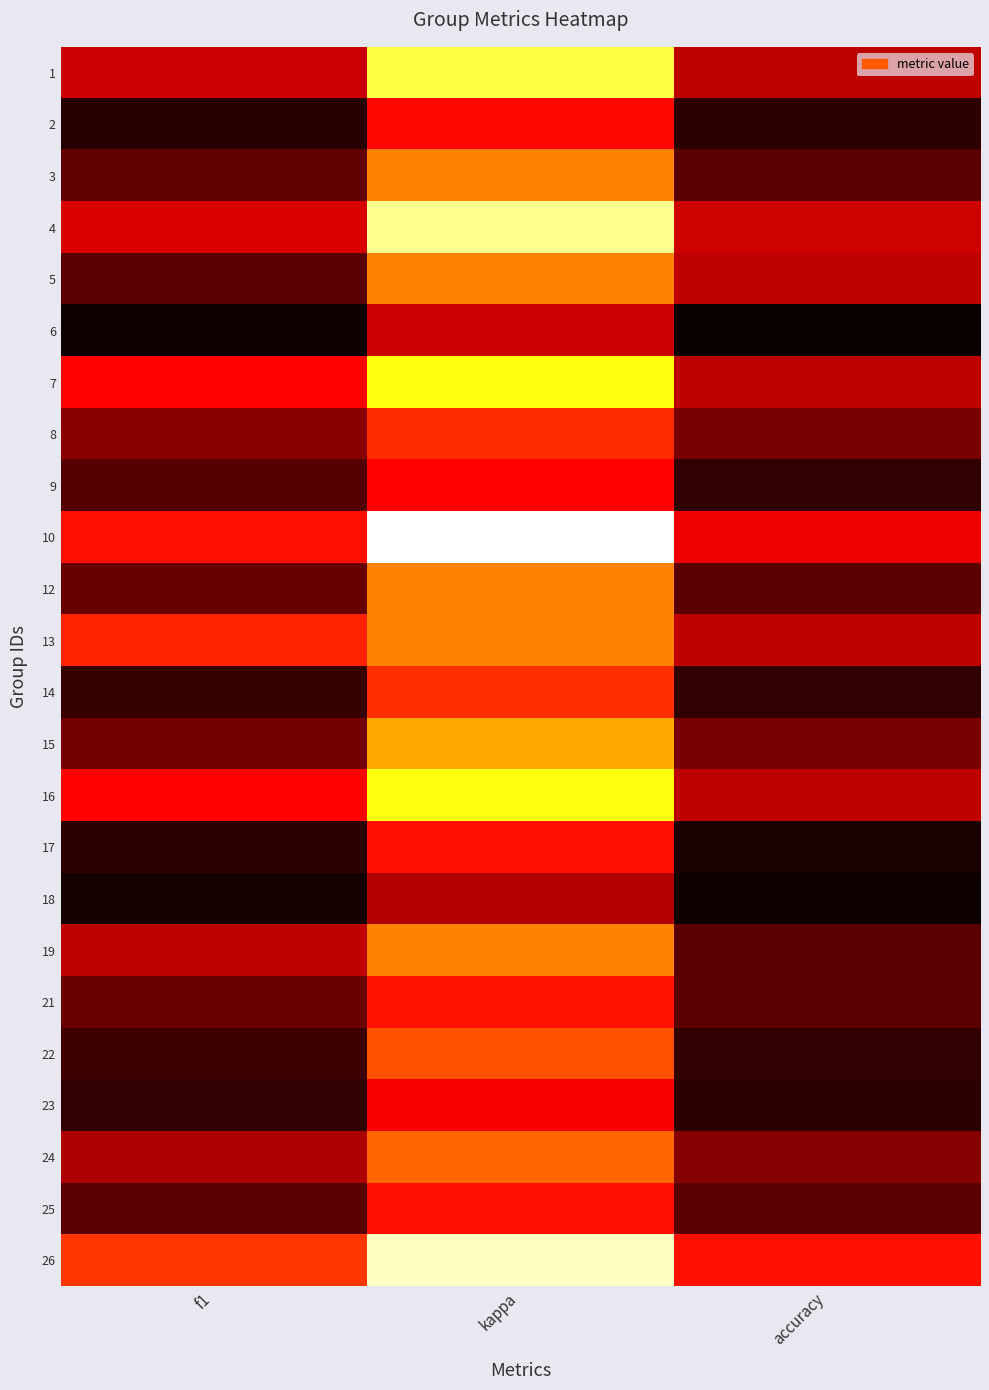

Reading left to right, what are all the values shown in this chart?

1: f1=0.3	kappa=-0.3	accuracy=0.3
2: f1=0.6	kappa=0.2	accuracy=0.6
3: f1=0.5	kappa=0.0	accuracy=0.5
4: f1=0.3	kappa=-0.4	accuracy=0.3
5: f1=0.5	kappa=0.0	accuracy=0.3
6: f1=0.6	kappa=0.3	accuracy=0.6
7: f1=0.2	kappa=-0.2	accuracy=0.3
8: f1=0.4	kappa=0.2	accuracy=0.5
9: f1=0.5	kappa=0.2	accuracy=0.6
10: f1=0.2	kappa=-0.5	accuracy=0.2
12: f1=0.5	kappa=0.0	accuracy=0.5
13: f1=0.2	kappa=0.0	accuracy=0.3
14: f1=0.6	kappa=0.1	accuracy=0.6
15: f1=0.5	kappa=-0.1	accuracy=0.5
16: f1=0.2	kappa=-0.2	accuracy=0.3
17: f1=0.6	kappa=0.2	accuracy=0.6
18: f1=0.6	kappa=0.4	accuracy=0.6
19: f1=0.3	kappa=0.0	accuracy=0.5
21: f1=0.5	kappa=0.2	accuracy=0.5
22: f1=0.6	kappa=0.1	accuracy=0.6
23: f1=0.6	kappa=0.2	accuracy=0.6
24: f1=0.4	kappa=0.1	accuracy=0.4
25: f1=0.5	kappa=0.2	accuracy=0.5
26: f1=0.1	kappa=-0.4	accuracy=0.2